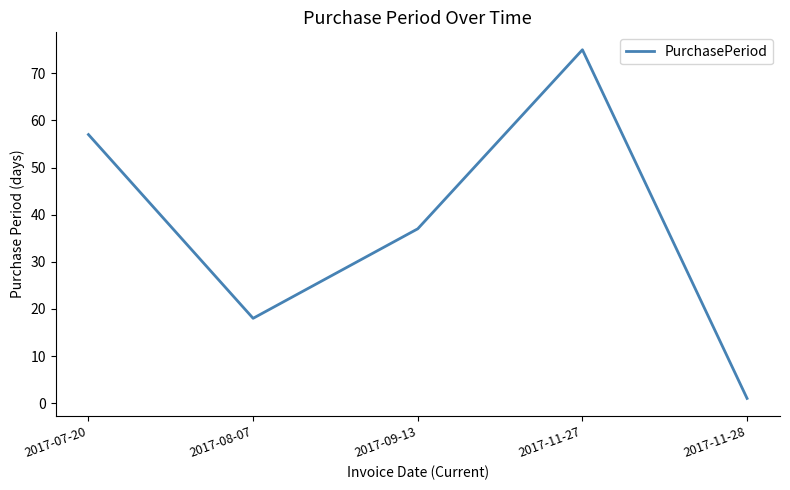

What is the greatest value displayed?

75